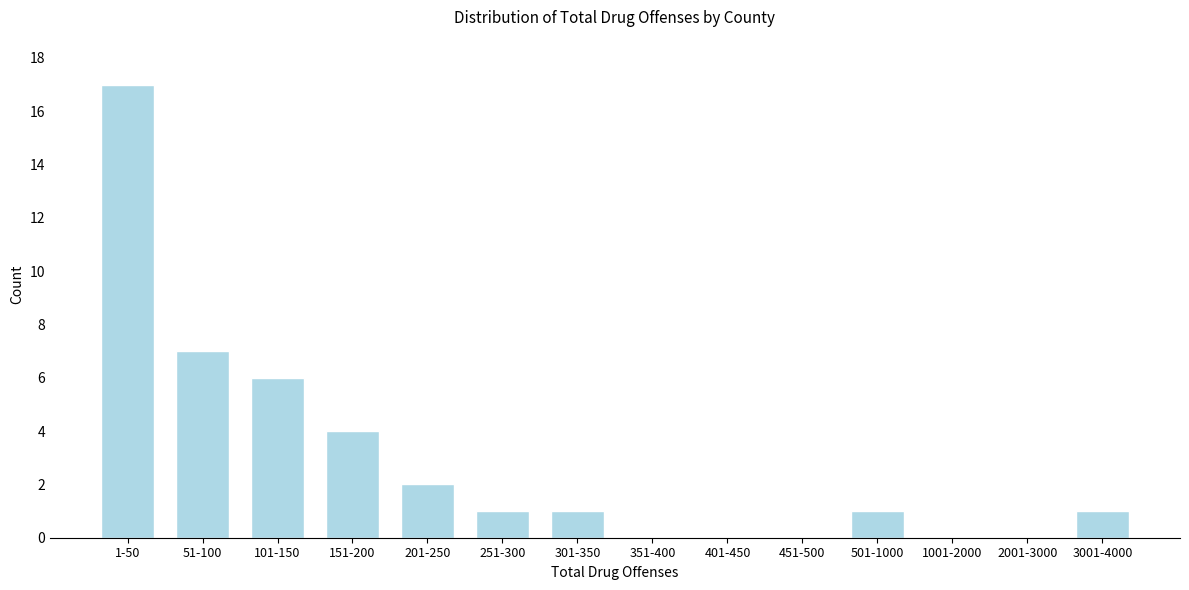

Reading left to right, extract all data points from this chart.

1-50=17	51-100=7	101-150=6	151-200=4	201-250=2	251-300=1	301-350=1	351-400=0	401-450=0	451-500=0	501-1000=1	1001-2000=0	2001-3000=0	3001-4000=1